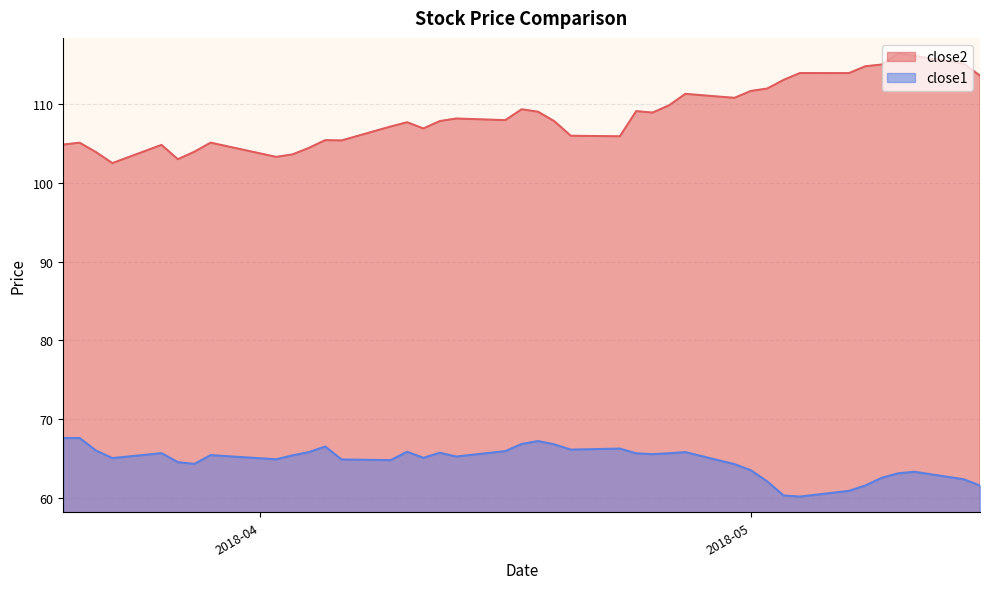

What is the maximum value shown in the chart?

116.5